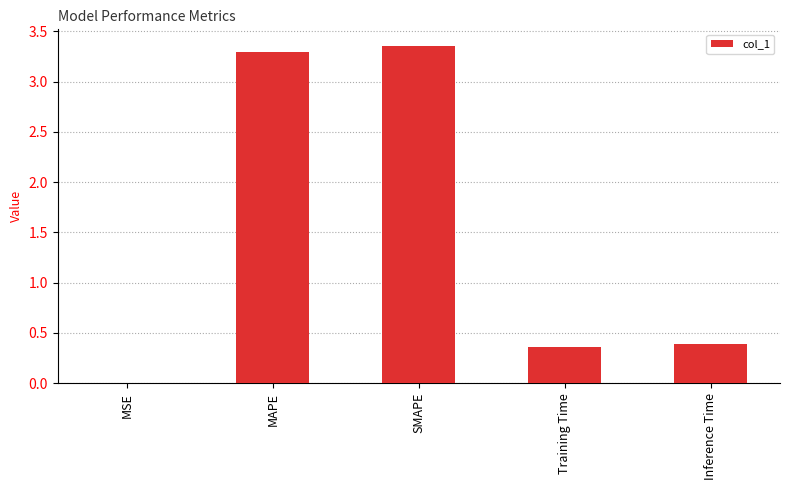

What is the difference between the values at MSE and MAPE?

3.3